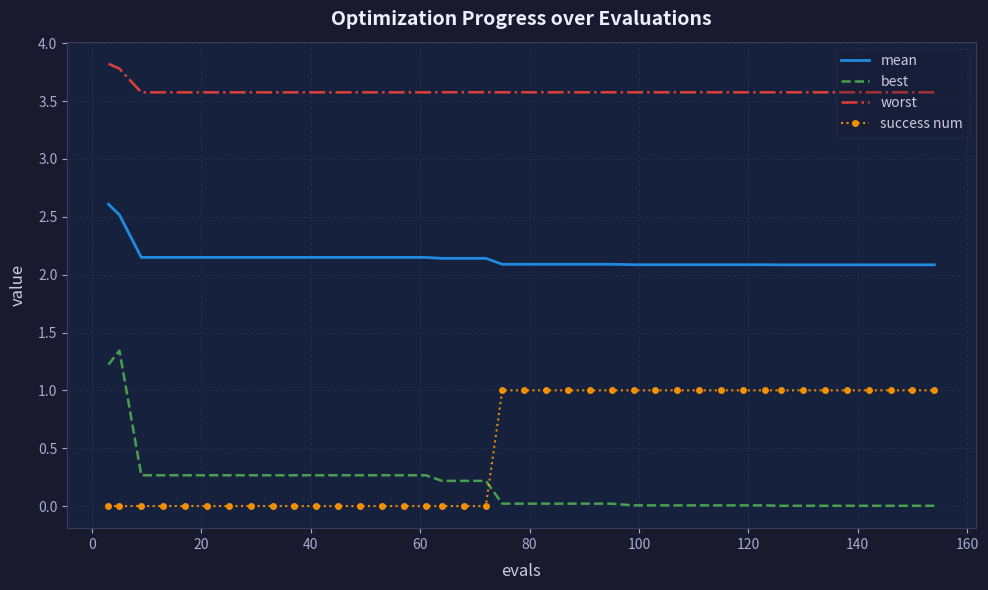

True or false: worst and success num cross at least once.

False